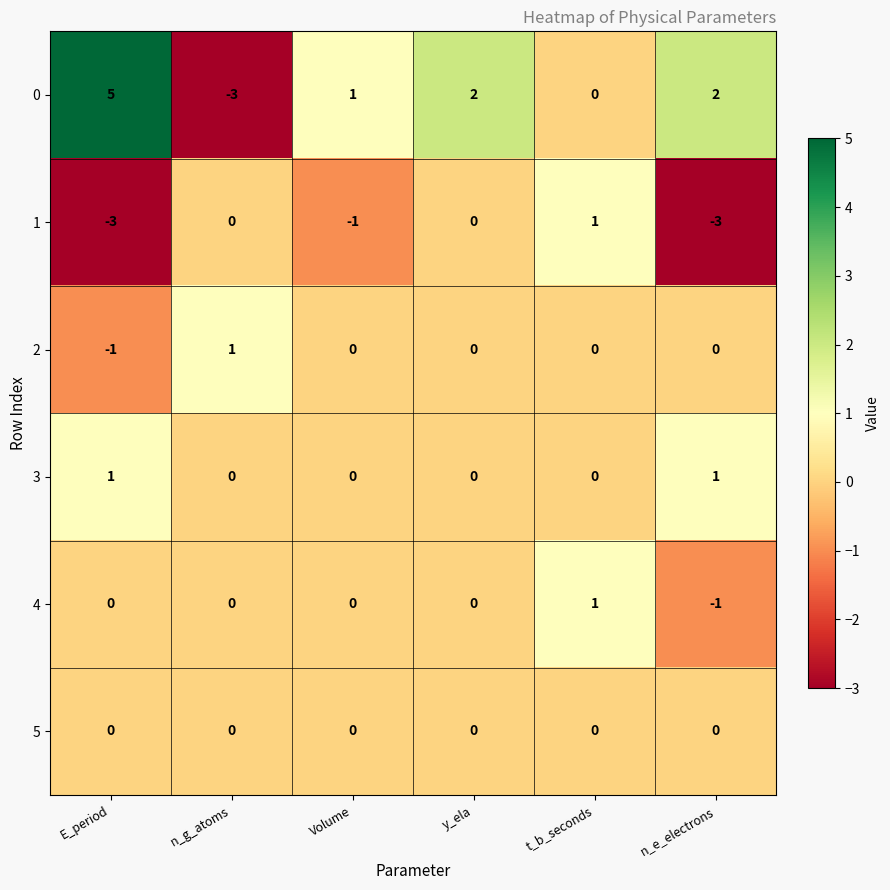

Which category has the highest value across all series?

E_period